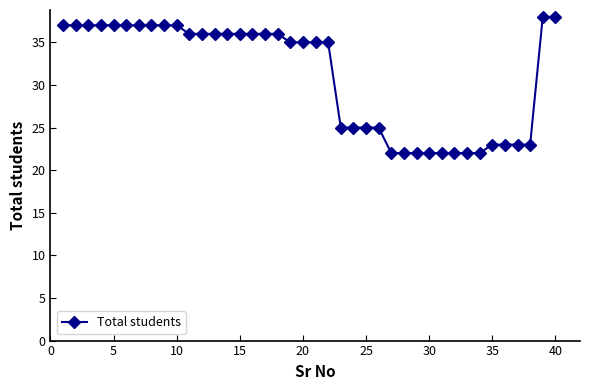

How many values are below 36?

20